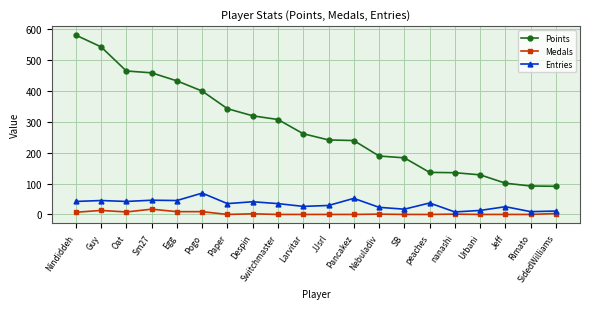

At which label does Entries reach its peak?

Pogo